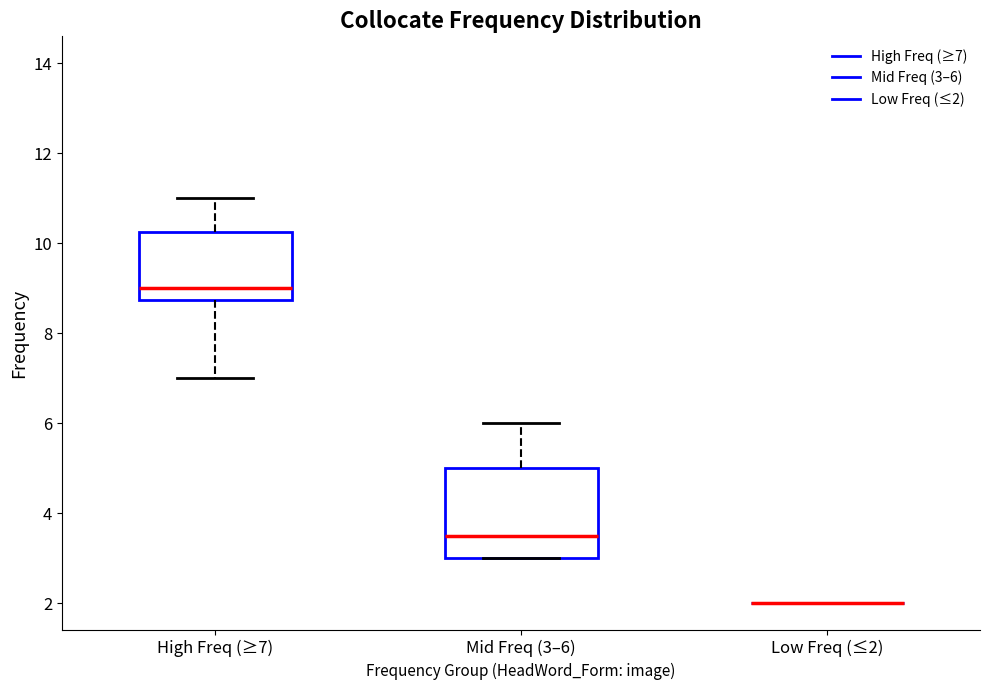

Where does the upper whisker of the box for Mid Freq (3–6) end on the y-axis? The values are not printed on the chart, so give them approximately, as read against the axis.

6.0